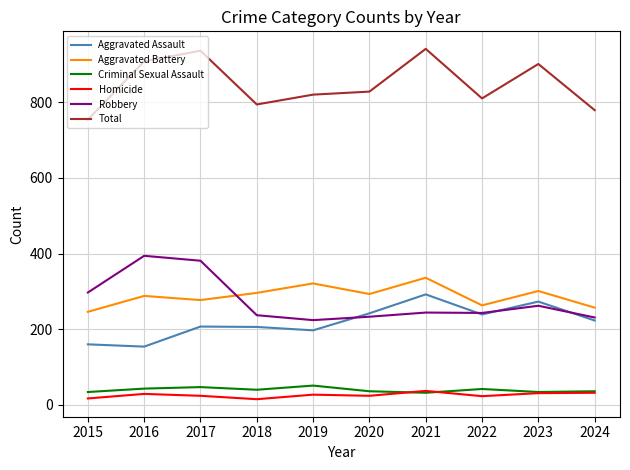

True or false: Criminal Sexual Assault and Total cross at least once.

False